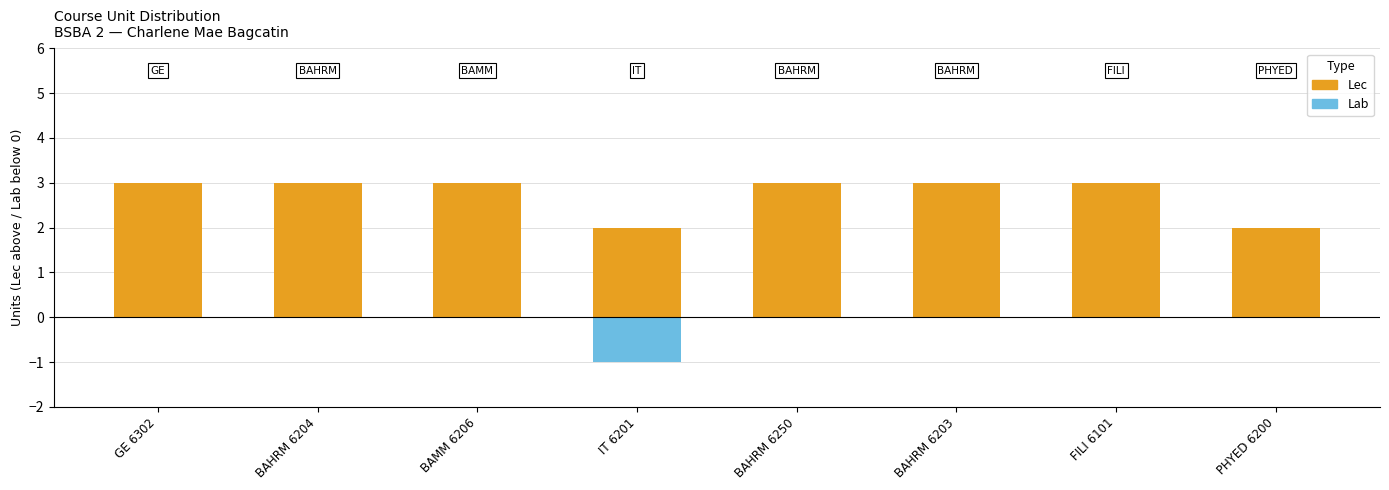

How many distinct data groups are displayed?

2